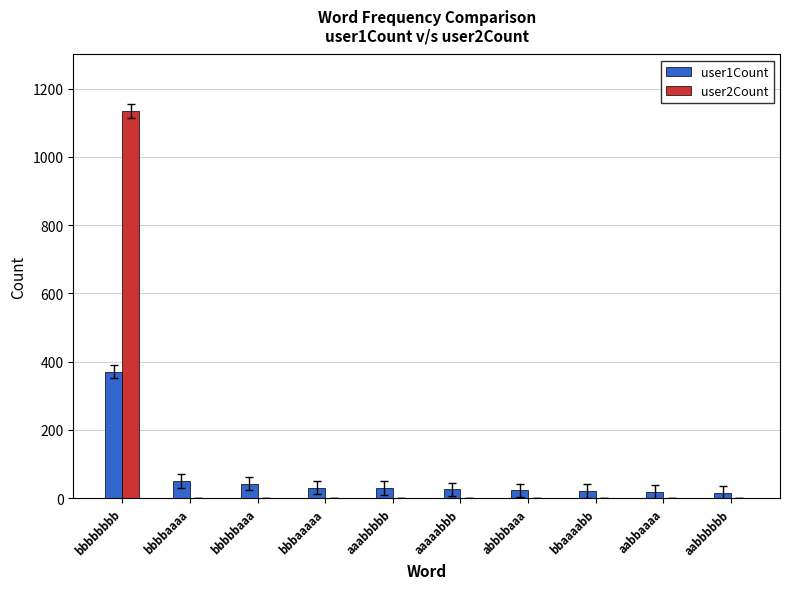

Which category has the highest value in the user1Count series?

bbbbbbbb